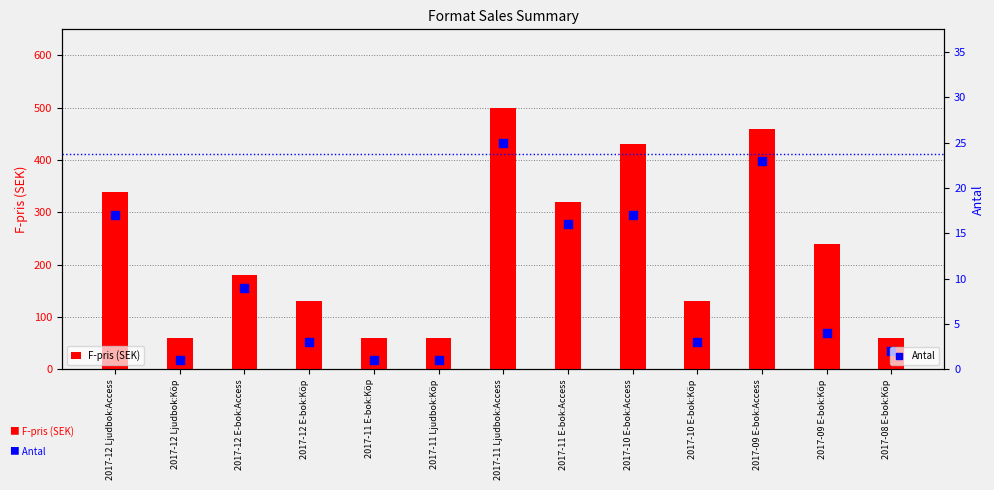

What is the total value across all series at 2017-10 E-bok:Access?

447